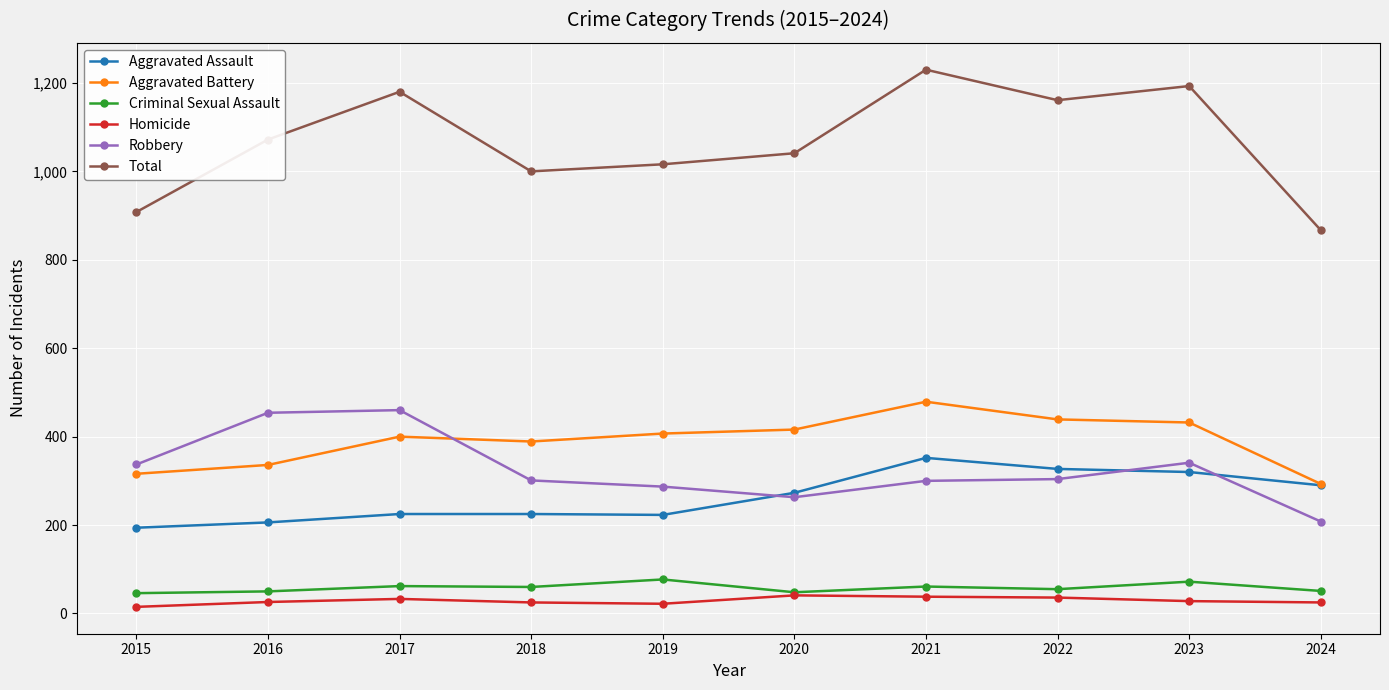

True or false: Total has more than 1 interior local peaks.

True